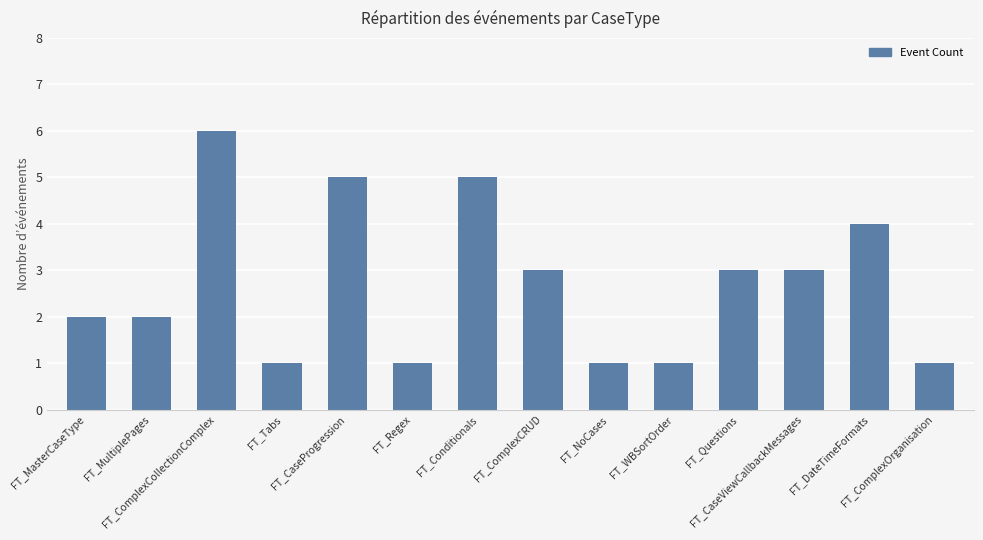

What is the sum of all values?

38